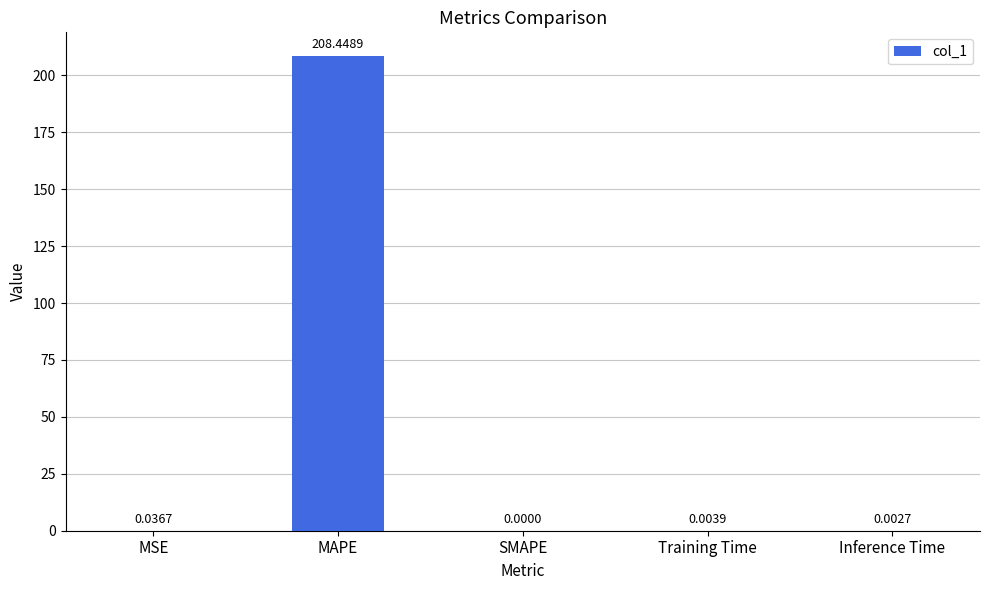

Which has a higher value, Training Time or SMAPE?

Training Time